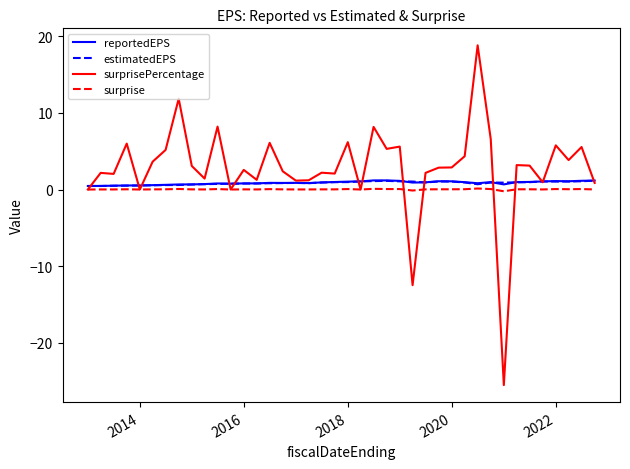

Which series has the widest spread of values?

surprisePercentage